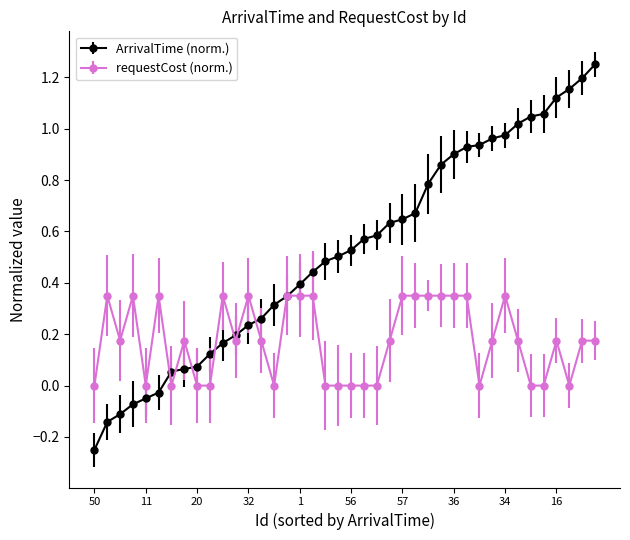

List the series in order of their overall mean, highest first.

ArrivalTime (norm.), requestCost (norm.)